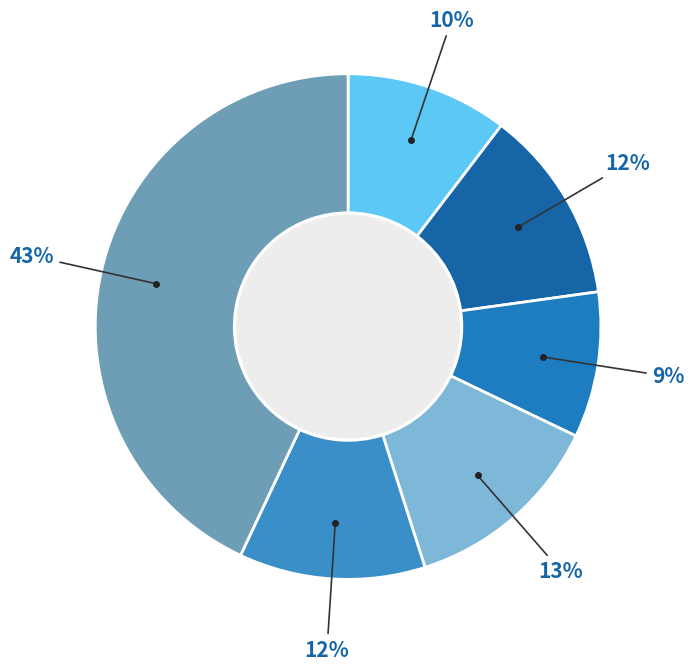

How many segments does this pie chart have?

6